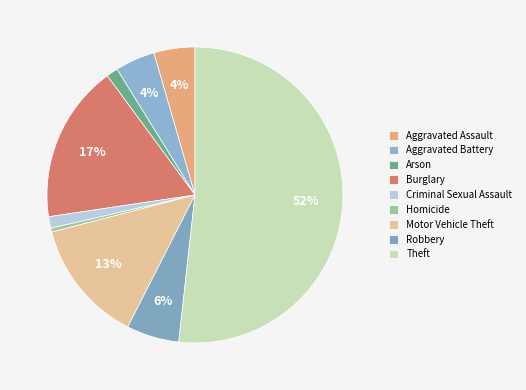

What is the largest slice in the pie chart?

Theft